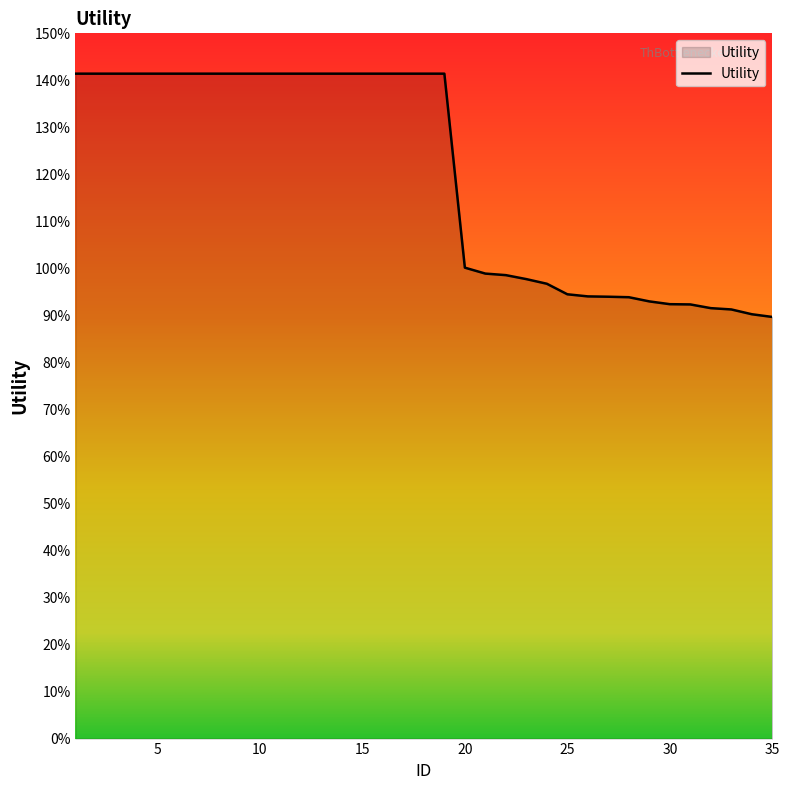

Is this an area chart (filled region under the line)?

Yes